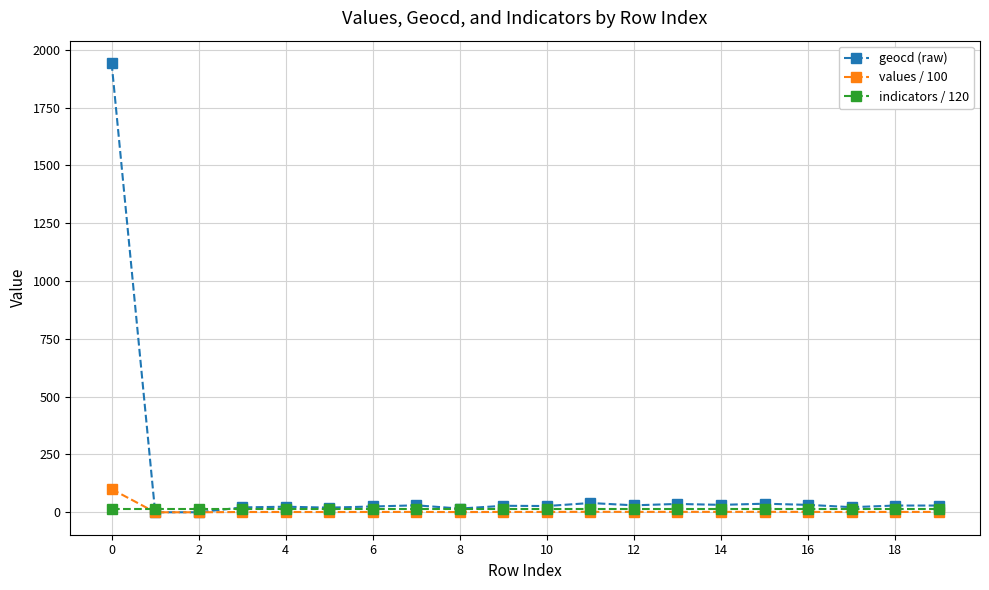

At how many categories does at least one series exceed 432?

1